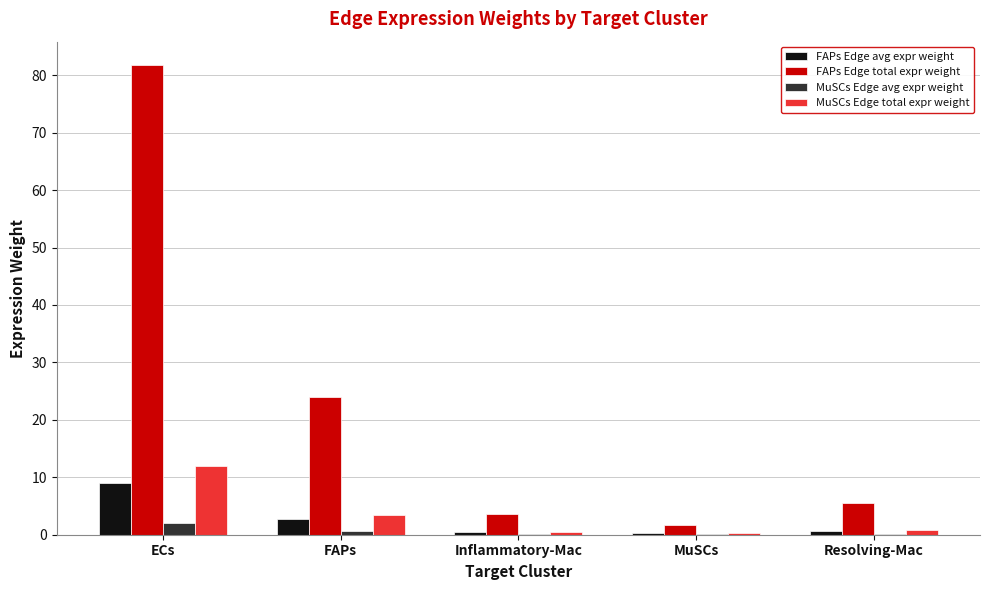

Which label corresponds to the largest value in the chart?

ECs